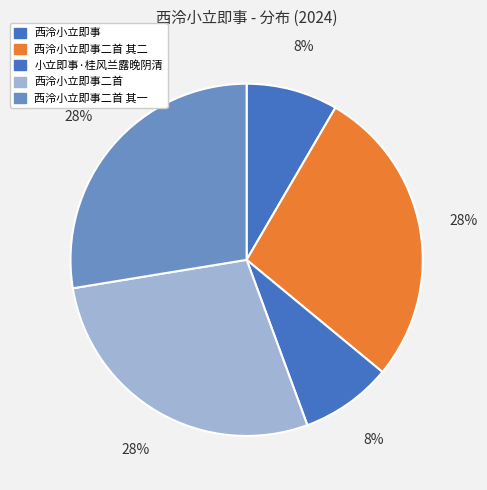

The 西泠小立即事二首 其一 slice represents 16% of the pie. True or false?

False